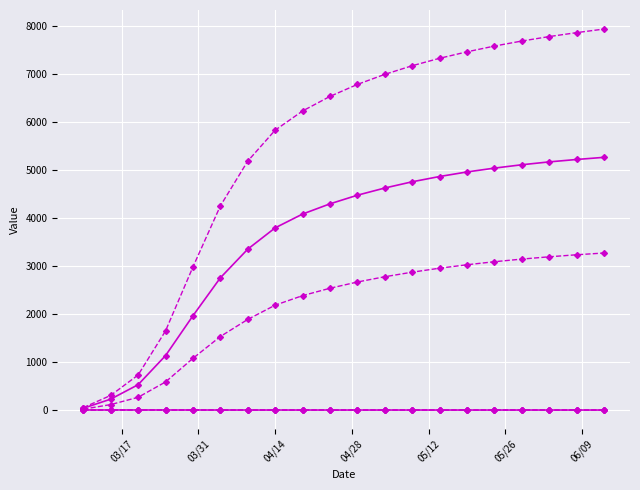

Reading left to right, list all the values displayed in this chart.

predicted_total_infected_mean: 38.0	228.0	529.0	1135.0	1966.0	2757.0	3355.0	3799.0	4087.0	4300.0	4480.0	4630.0	4760.0	4870.0	4965.0	5045.0	5115.0	5175.0	5225.0	5270.0
predicted_total_infected_lower: 19.0	114.0	266.0	586.0	1078.0	1533.0	1890.0	2187.0	2386.0	2540.0	2670.0	2780.0	2875.0	2958.0	3030.0	3093.0	3148.0	3196.0	3238.0	3275.0
predicted_total_infected_upper: 51.0	306.0	731.0	1650.0	2983.0	4256.0	5191.0	5836.0	6236.0	6540.0	6790.0	7000.0	7180.0	7335.0	7470.0	7590.0	7695.0	7788.0	7870.0	7945.0
r_values_mean: 1.5	1.5	1.5	1.3	1.0	0.7	0.5	0.5	0.5	0.5	0.5	0.5	0.5	0.5	0.5	0.5	0.5	0.5	0.5	0.5
r_values_lower: 1.2	1.2	1.2	0.9	0.5	0.4	0.4	0.4	0.4	0.4	0.4	0.4	0.4	0.4	0.4	0.4	0.4	0.4	0.4	0.4
r_values_upper: 2.0	2.0	2.0	1.8	1.5	1.0	0.8	0.7	0.7	0.7	0.7	0.7	0.7	0.7	0.7	0.7	0.7	0.7	0.7	0.7